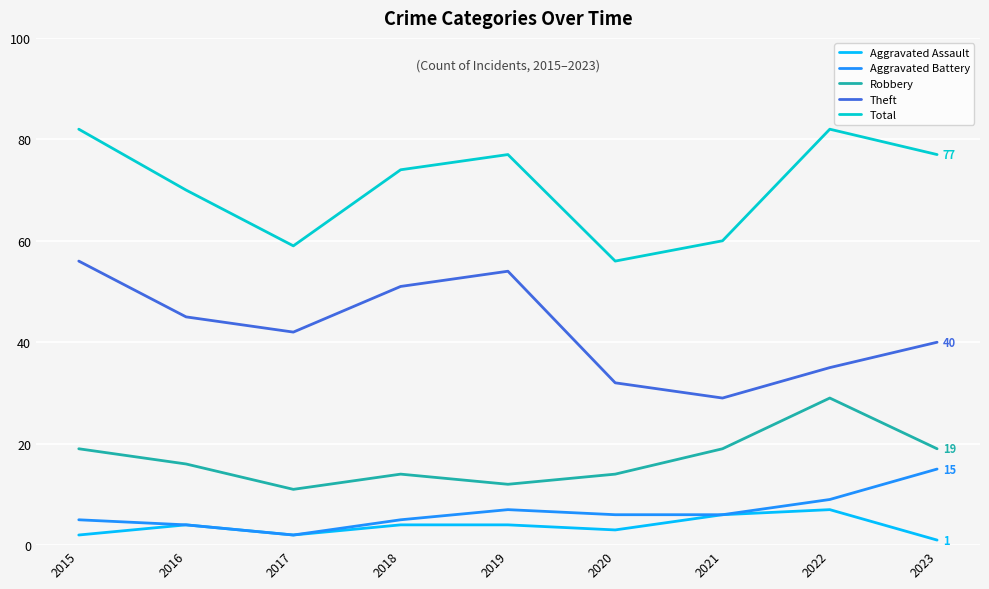

Is this an area chart (filled region under the line)?

No